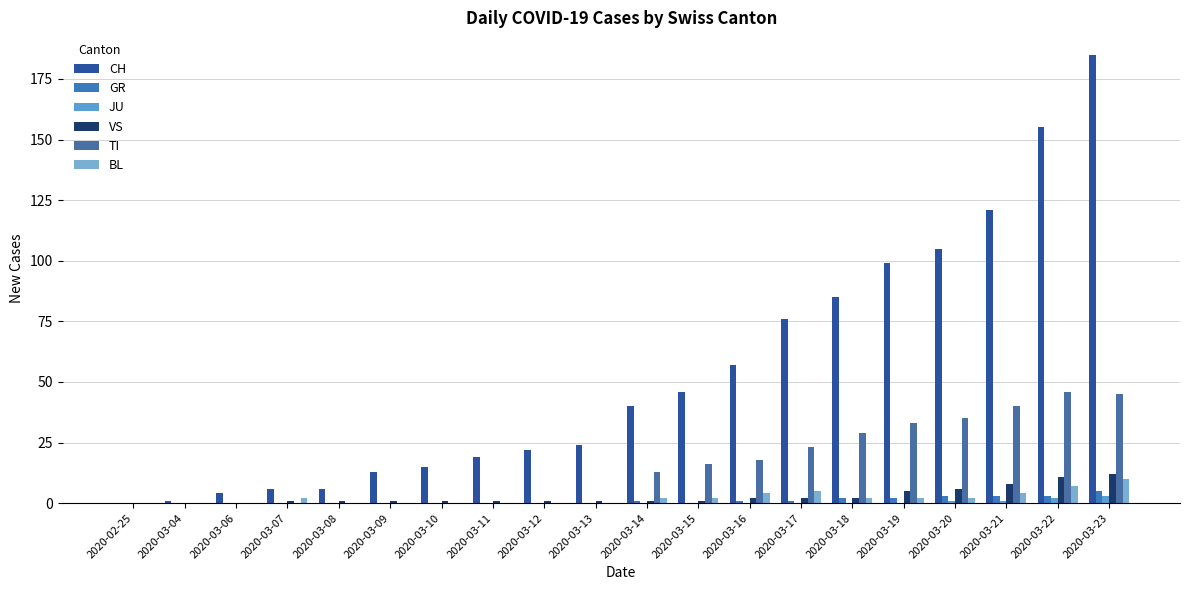

What is the sum of all BL values?

42